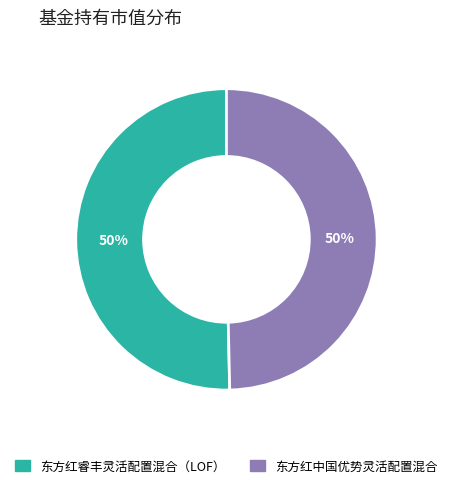

What percentage is the 东方红睿丰灵活配置混合（LOF） slice, to the nearest percent?

50%